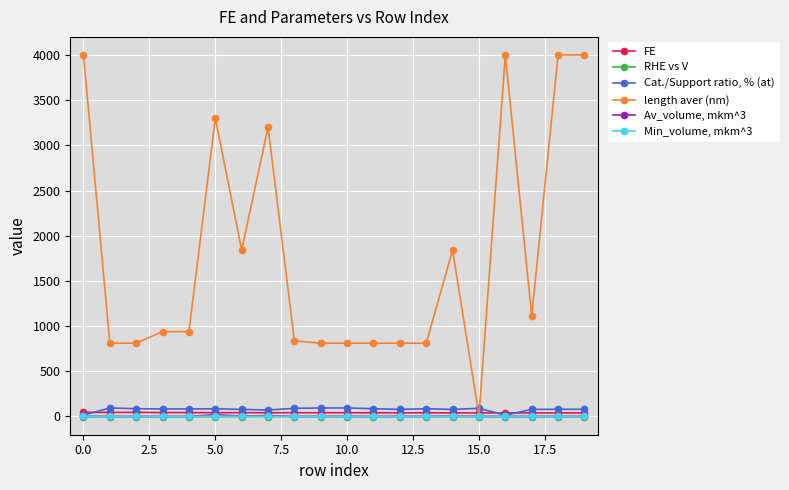

What is the difference between the maximum and minimum values in the Cat./Support ratio, % (at) series?

78.9